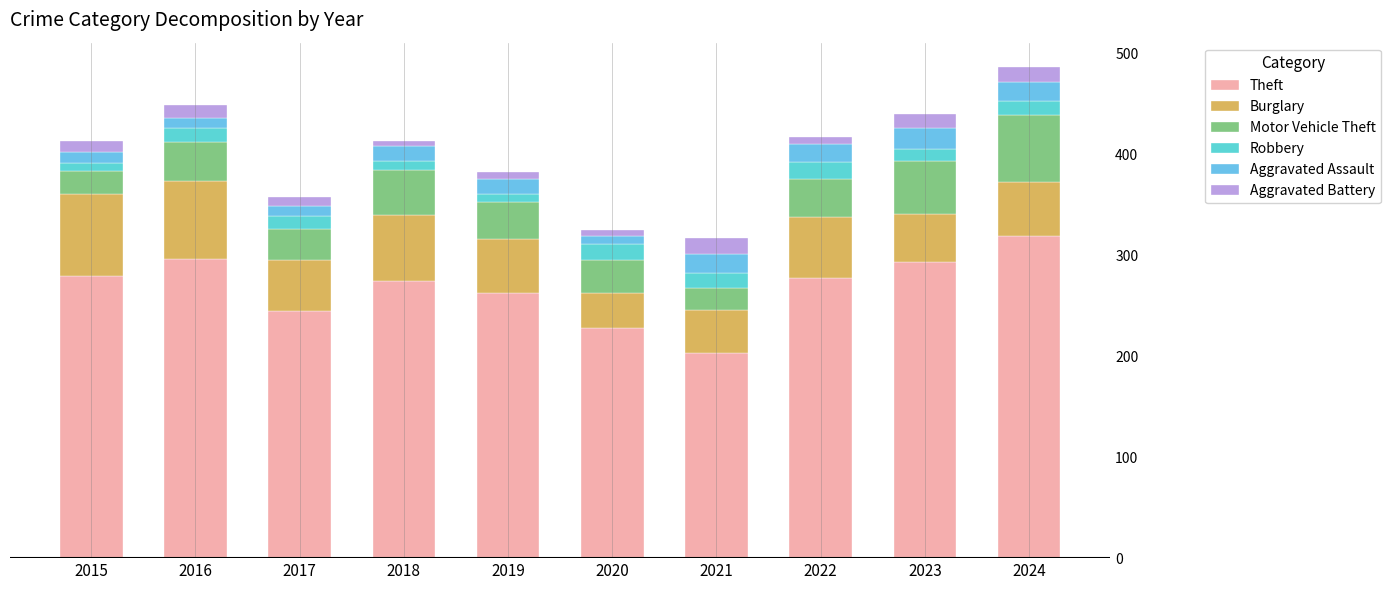

Does the chart contain any negative values?

No